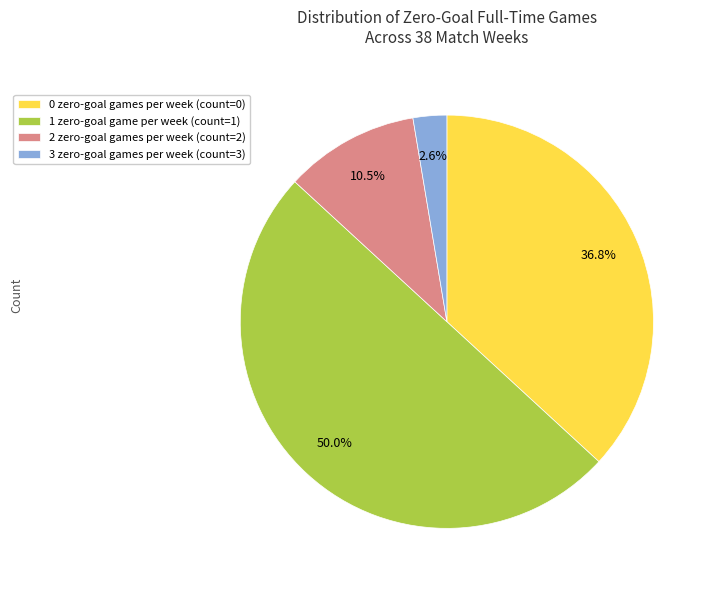

Is 3 zero-goal games per week (count=3) the majority of the pie?

No